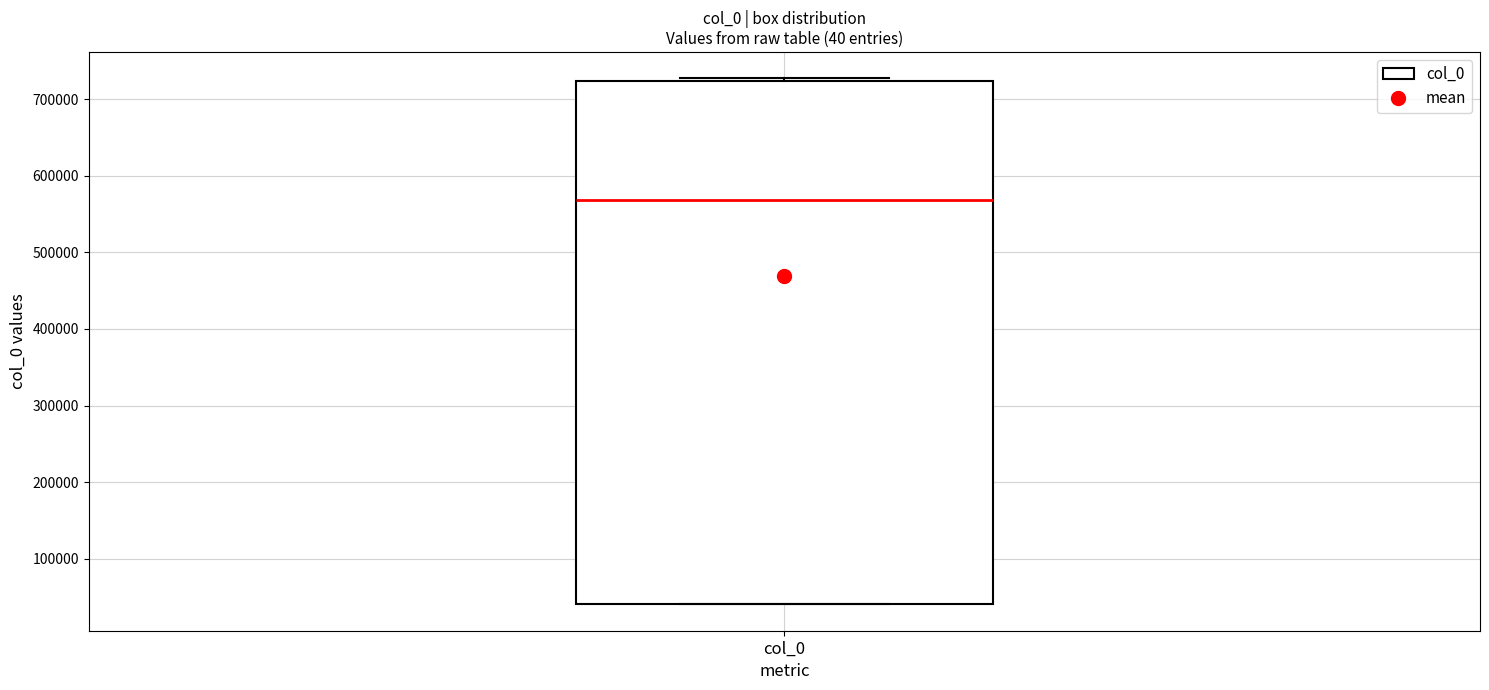

Transcribe this box plot: give where the median line is, the range the box spans, and where the two whiskers end, as read against the y-axis. The values are not printed on the chart, so give them approximately, as read against the axis.

median 570000, box 40000 to 720000, whiskers 40000 to 730000